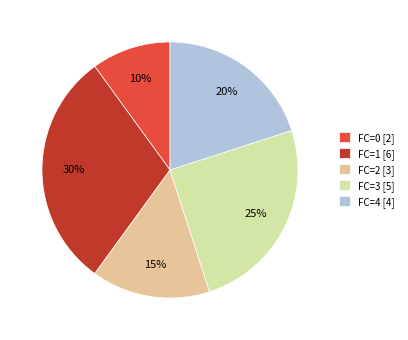

Which slice is the largest?

FC=1 [6]